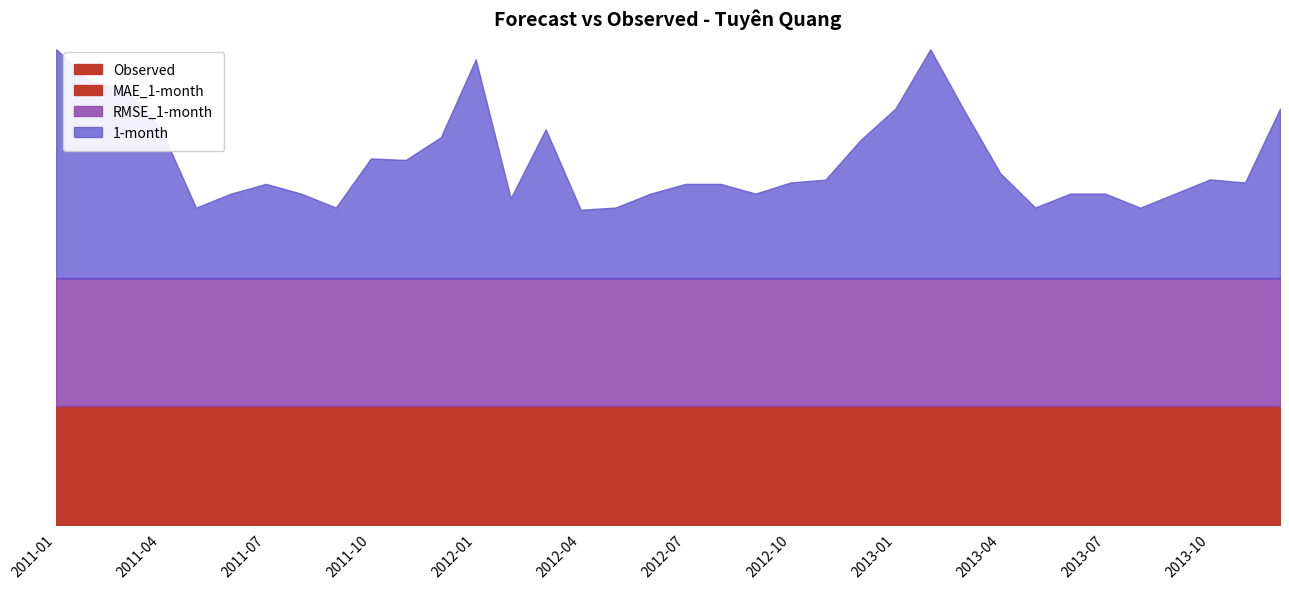

What is the total value across all series at 2012-04?

0.1